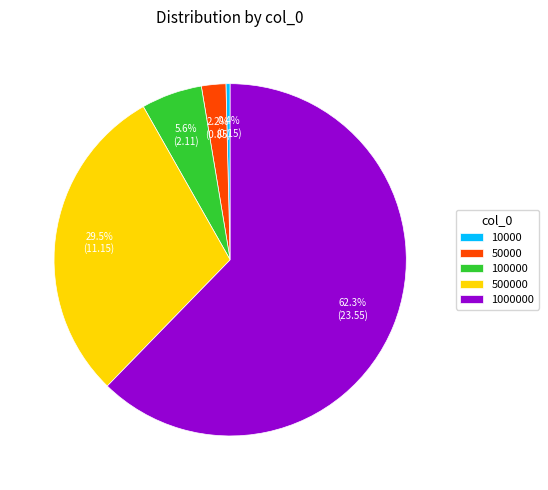

Approximately how many times larger is the value at 100000 compared to 1000000?

0.1